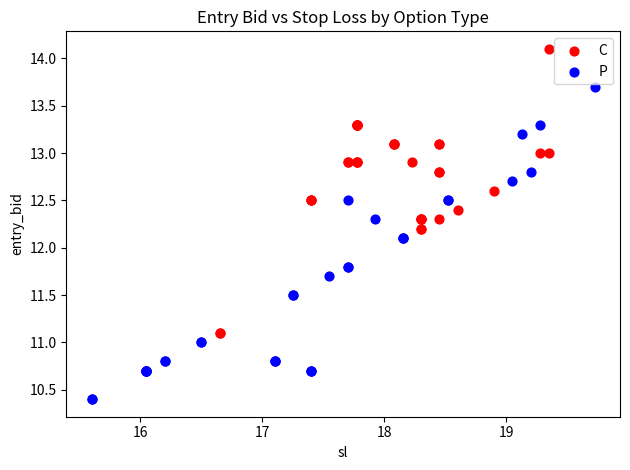

Which series contains the lowest Y value?

P